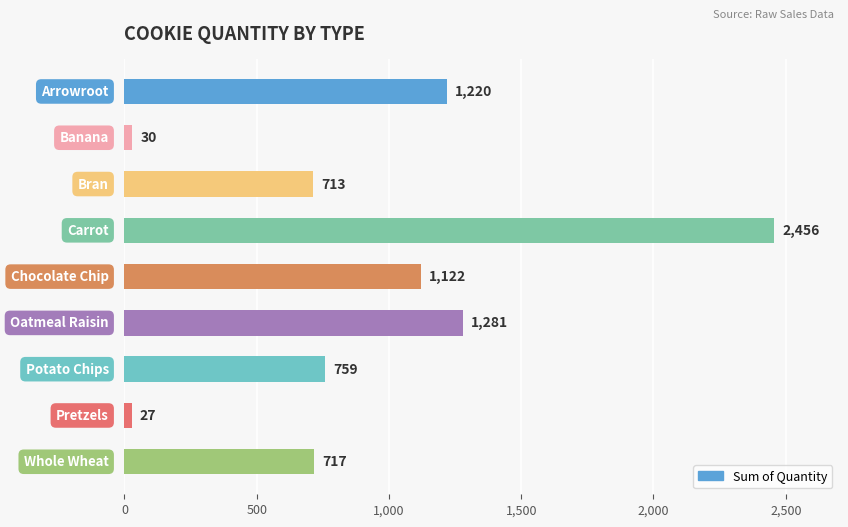

What is the difference between the maximum and minimum values?

2429